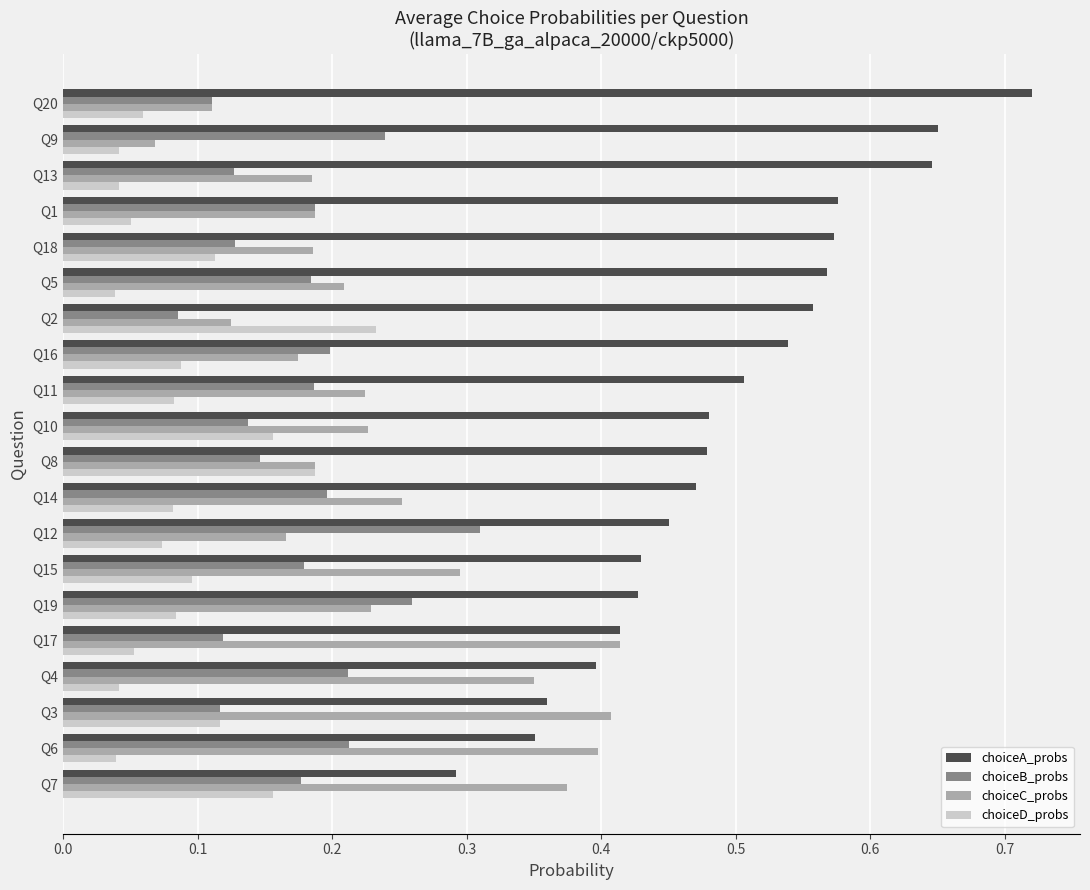

What is the sum of all choiceB_probs values?

3.5